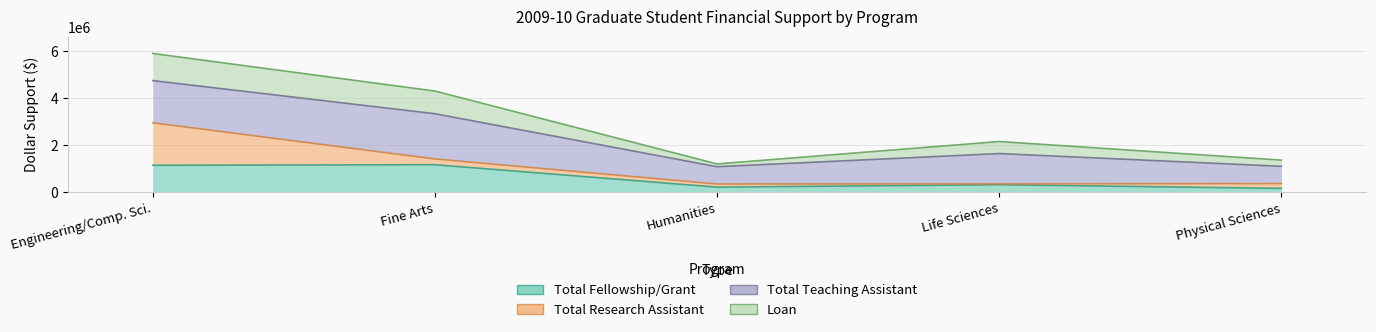

What is the label of the 3rd point from the right?

Humanities